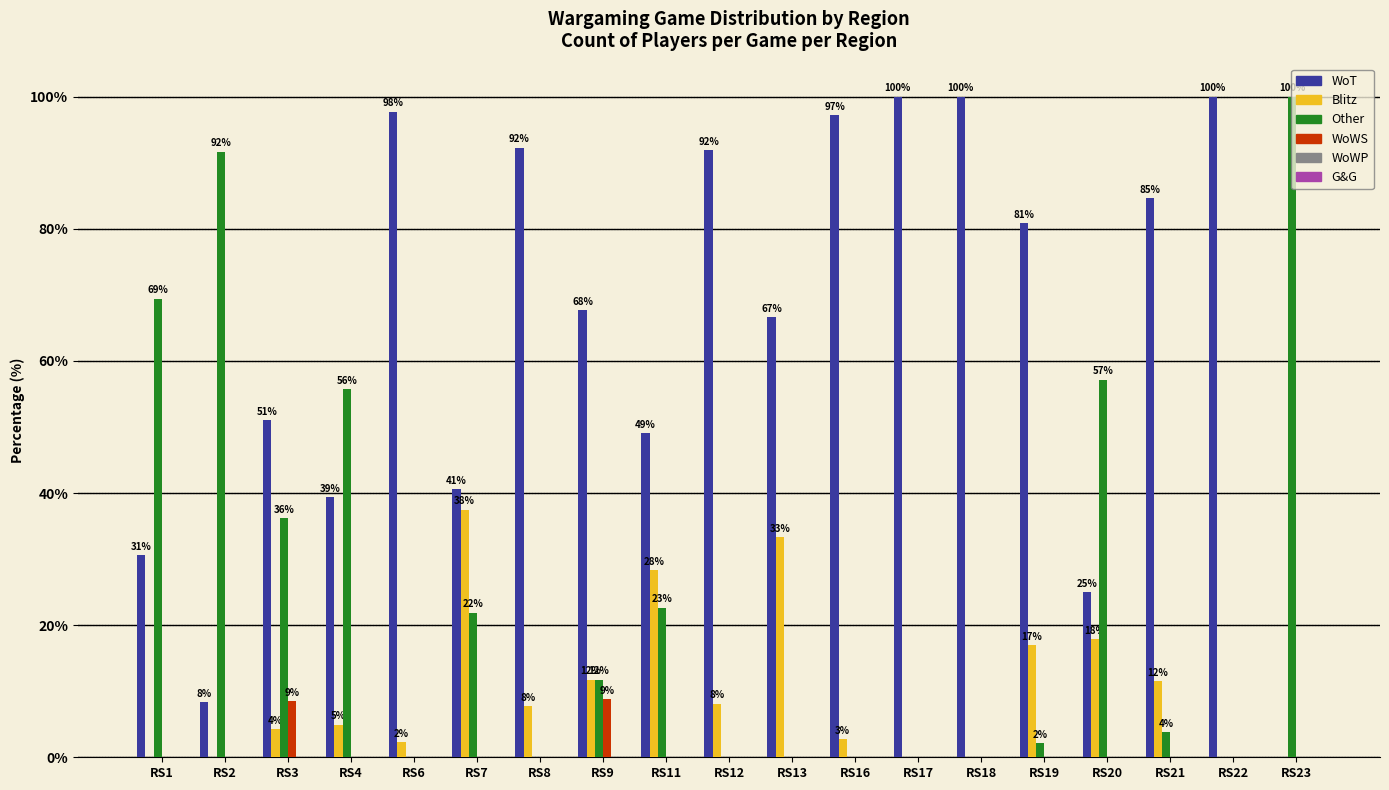

What is the difference between the highest and lowest values at RS11?

49.1